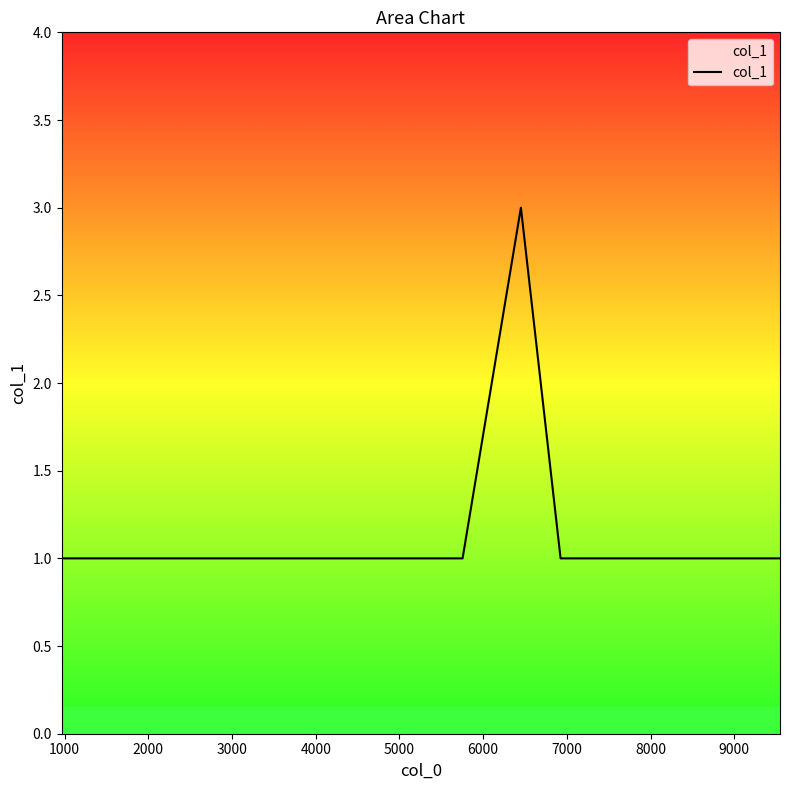

What is the maximum value shown in the chart?

3